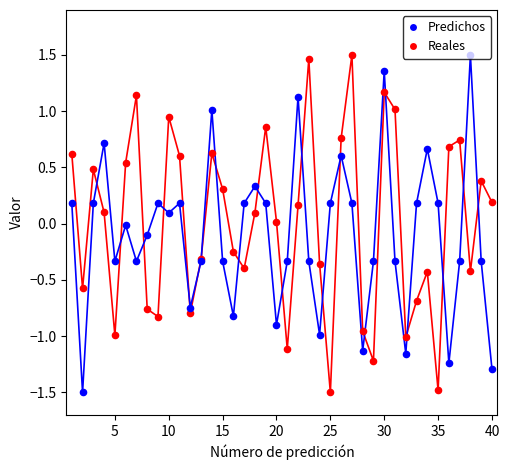

At how many categories does at least one series exceed 0?

29